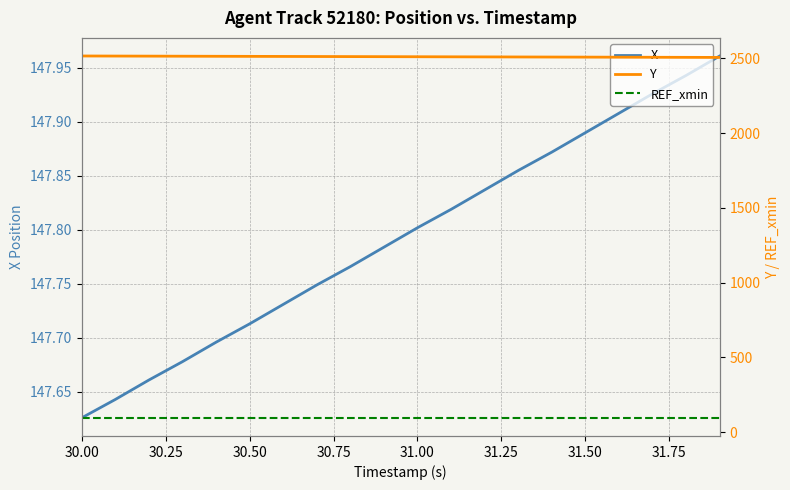

Where is REF_xmin nearest to the value 96?

30.00